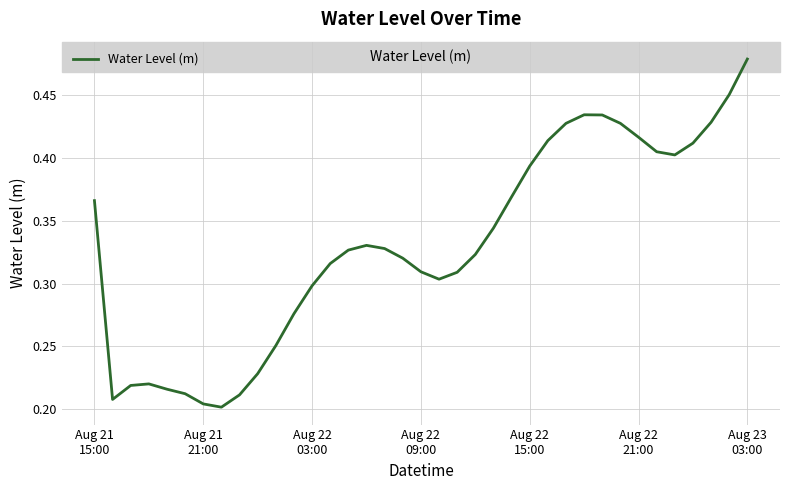

True or false: the data has more than 0 interior local peaks.

True